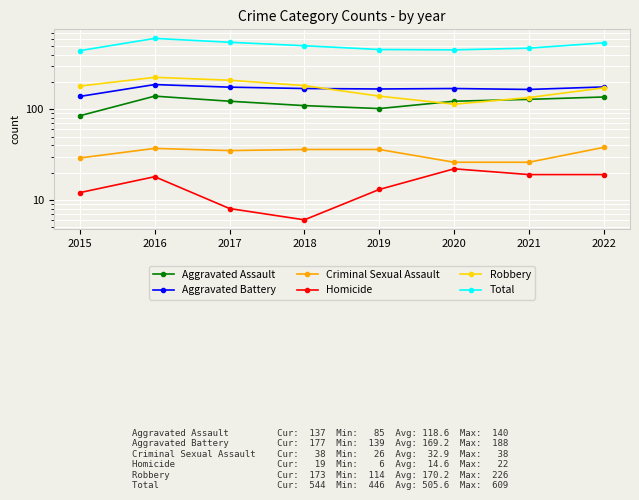

In Robbery, how many points are lower than both neighbors (excluding endpoints)?

1